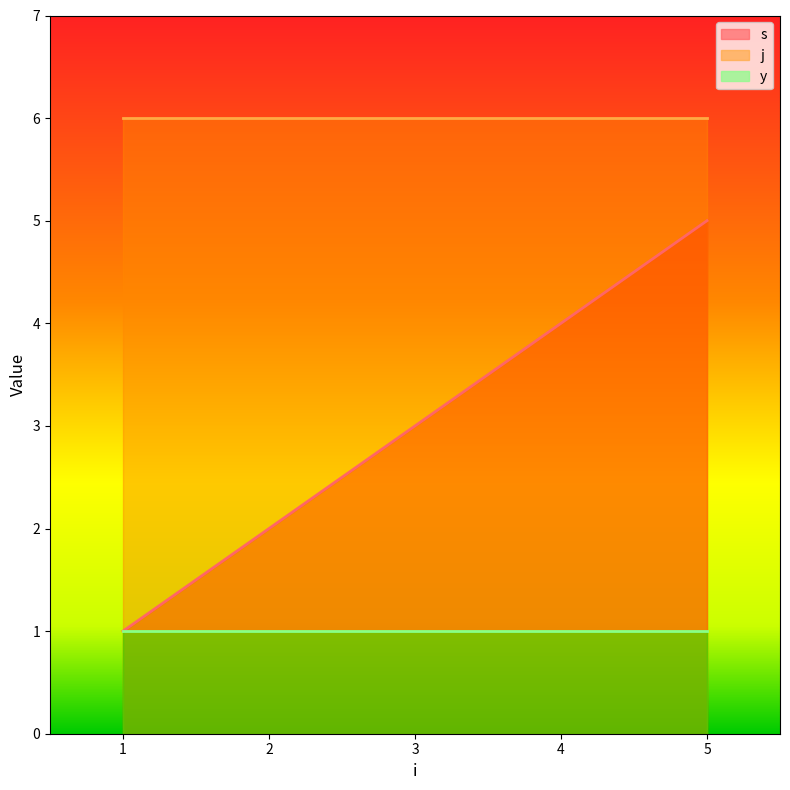

At 4, list the series in order from largest to smallest.

j, s, y